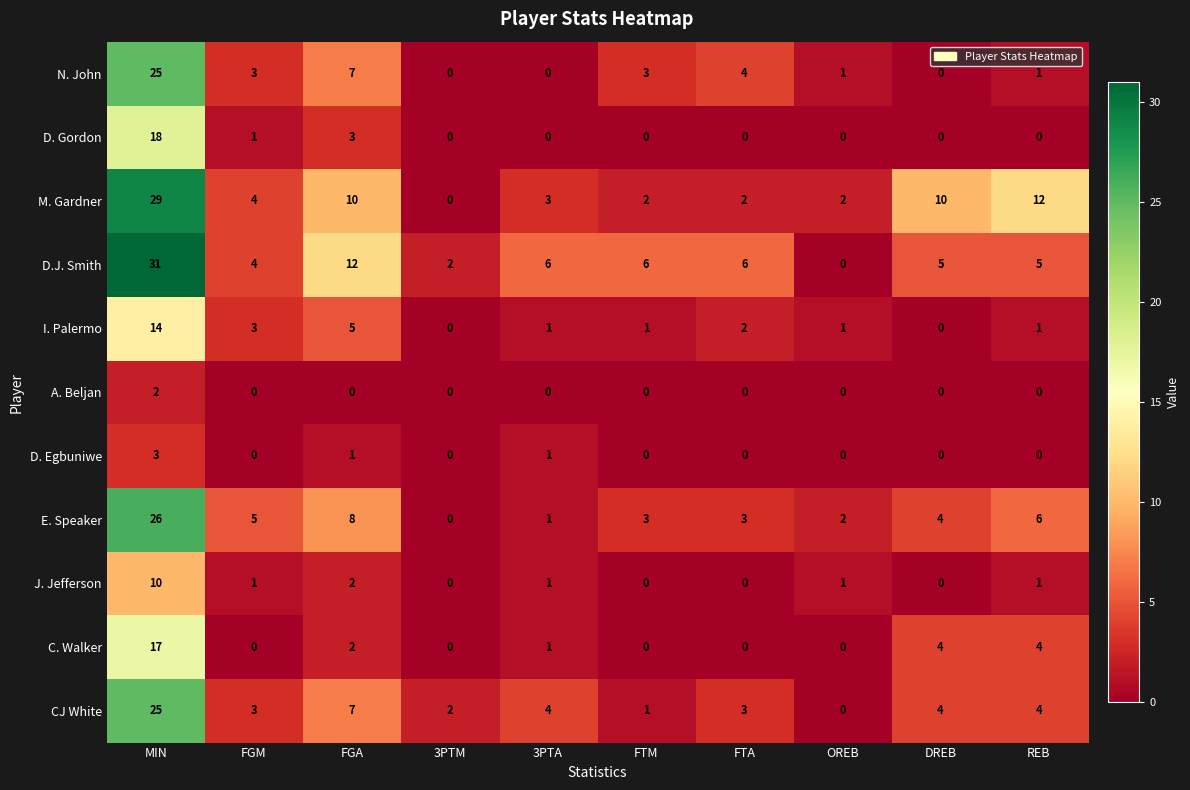

What is the spread (max minus min) of values at FGA?

12